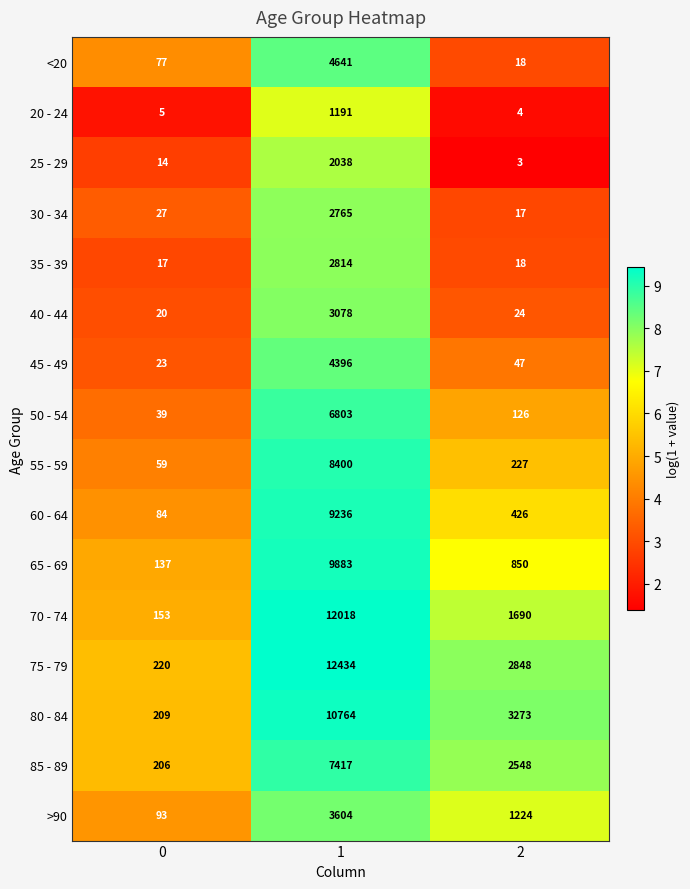

At which category does the chart reach its peak across all series?

1